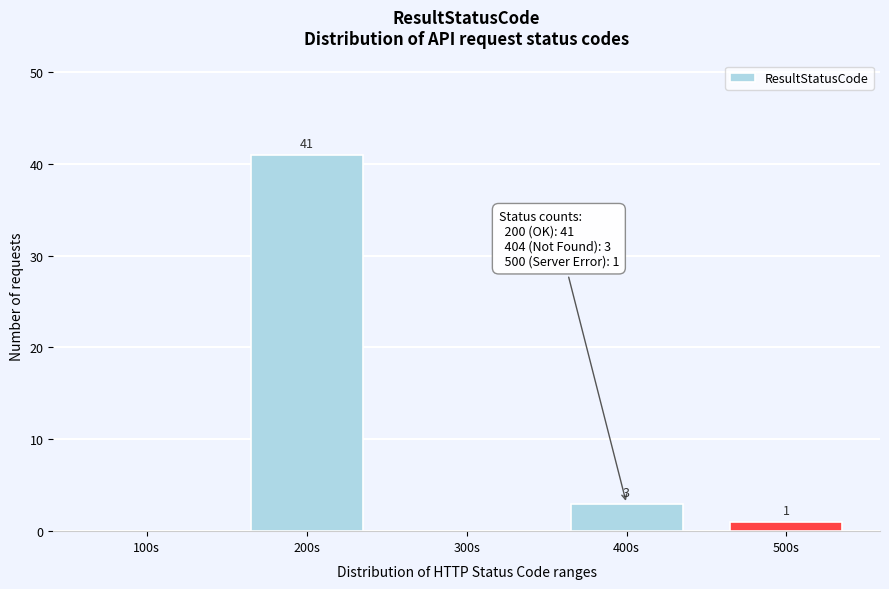

Reading left to right, what are all the values shown in this chart?

100s=0	200s=41	300s=0	400s=3	500s=1